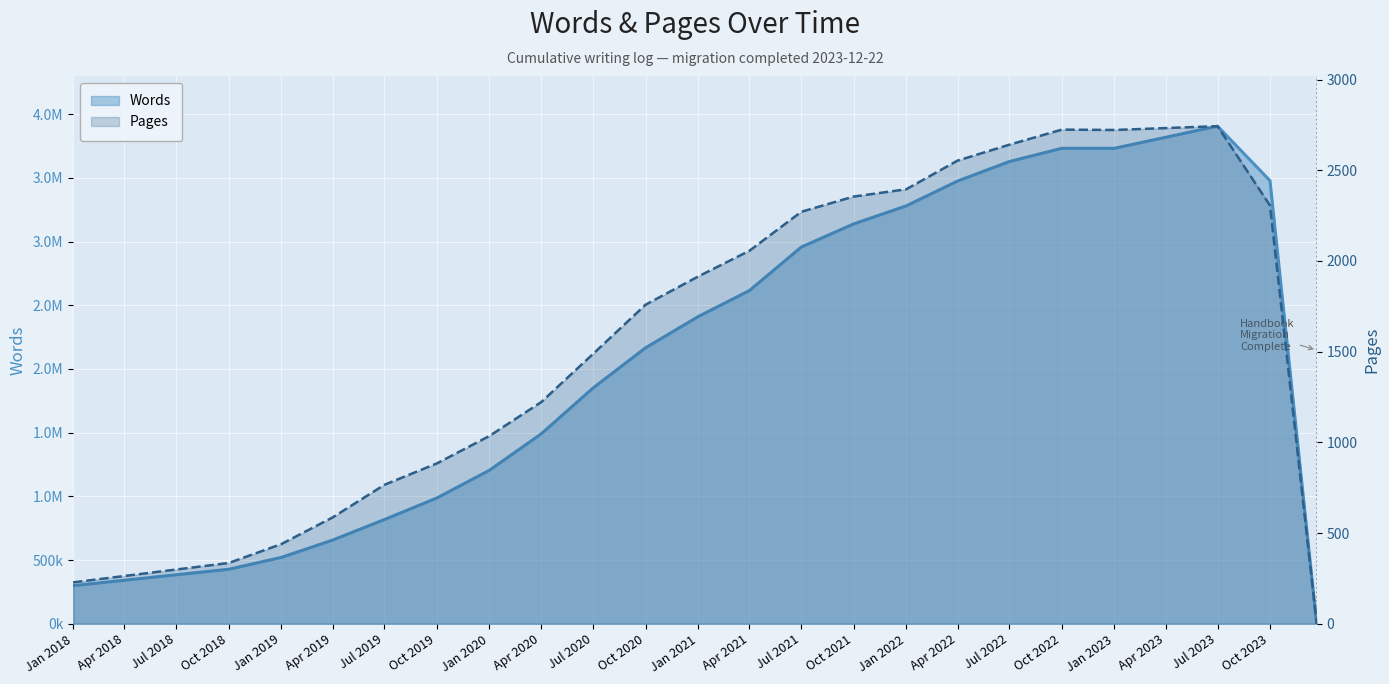

True or false: Pages and Words cross at least once.

False